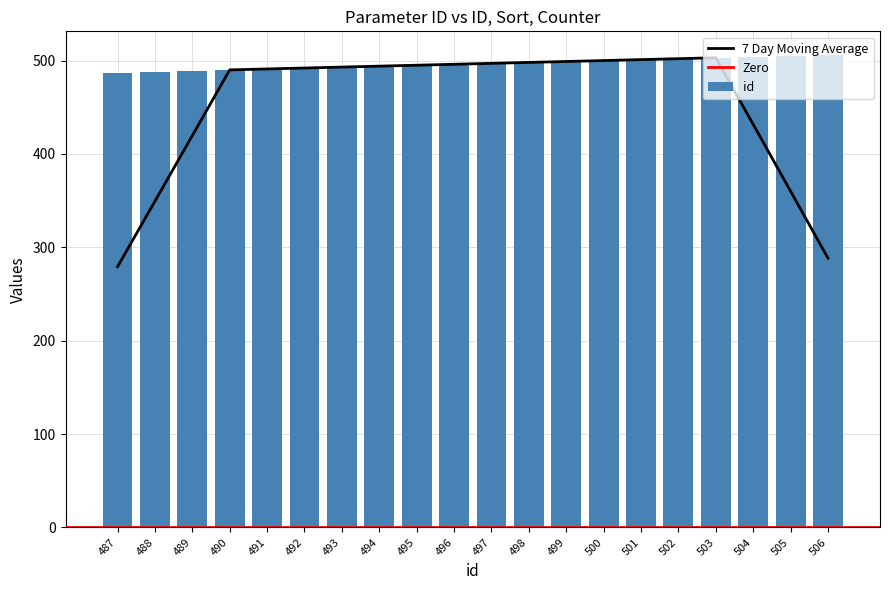

The id series shows 256 at 488. True or false?

False